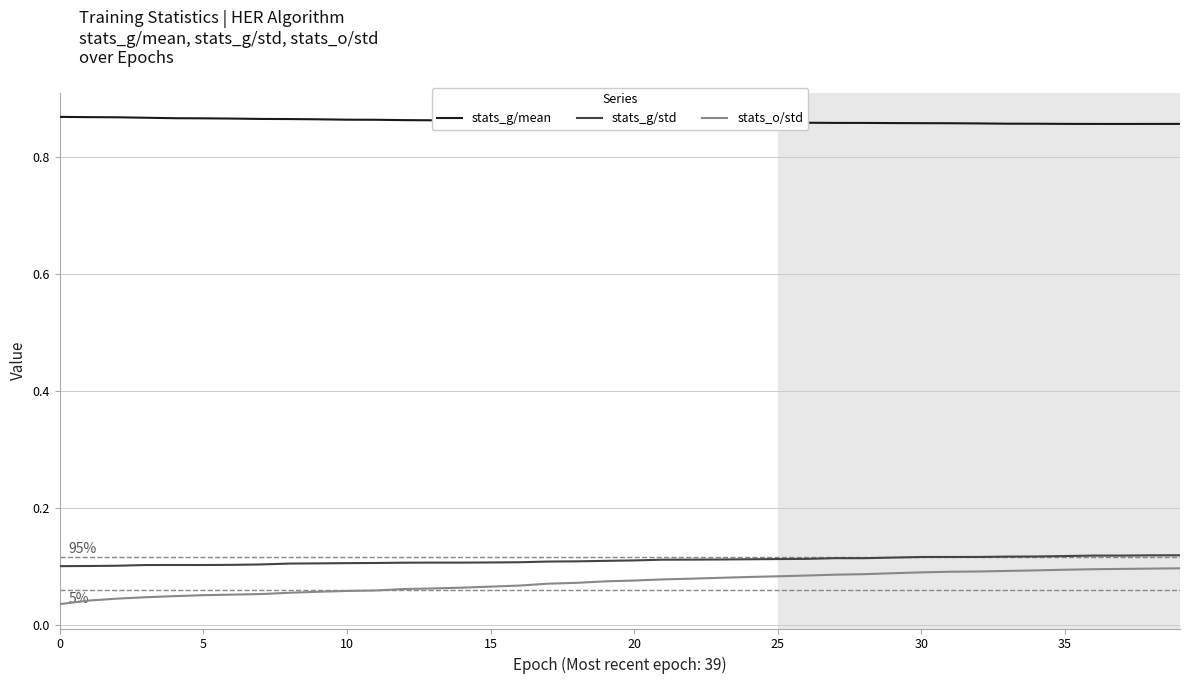

True or false: stats_g/mean and stats_g/std cross at least once.

False